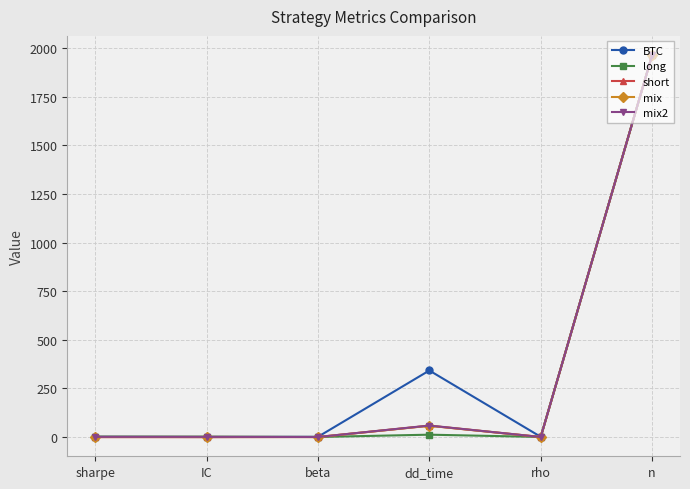

True or false: short has more than 0 points higher than both neighbors.

True